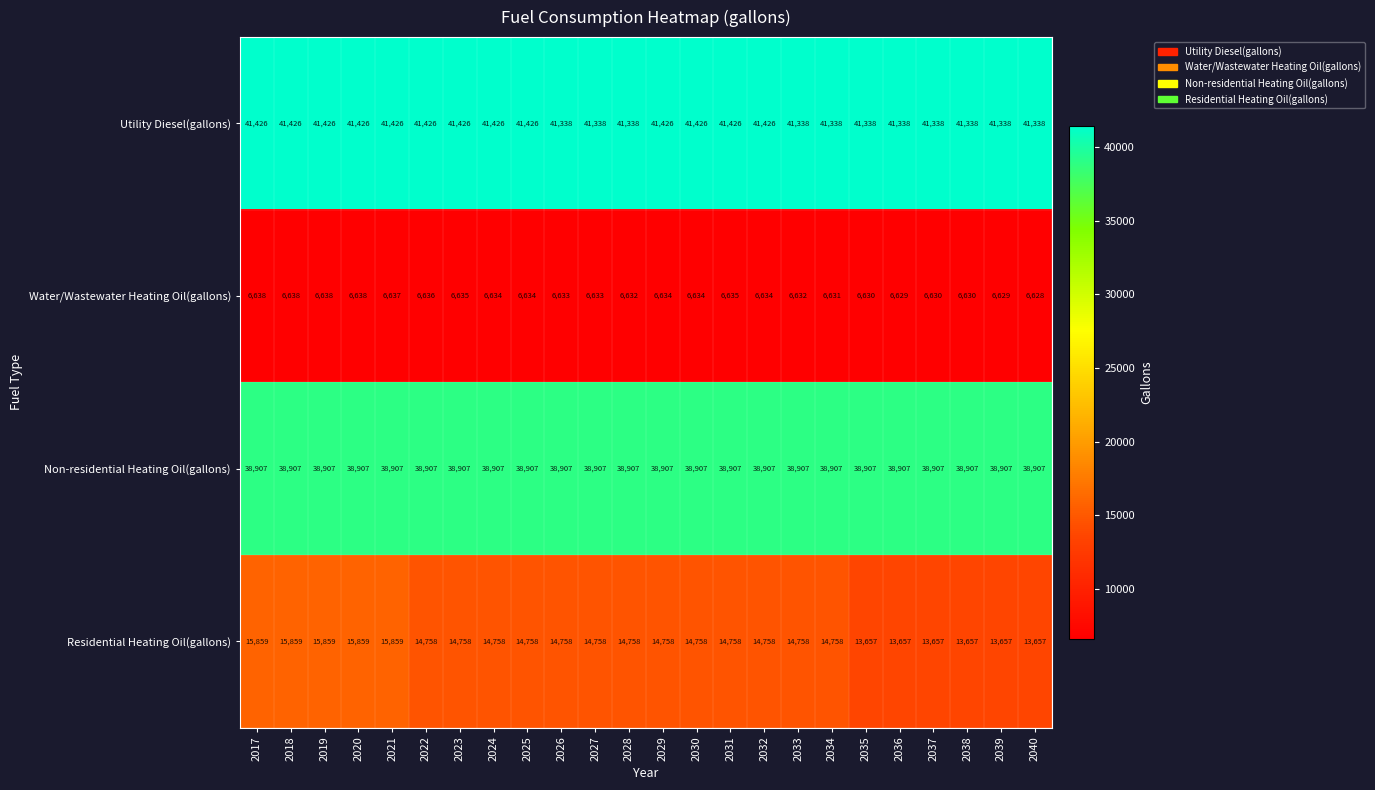

What is the average value of the Residential Heating Oil(gallons) series?

14712